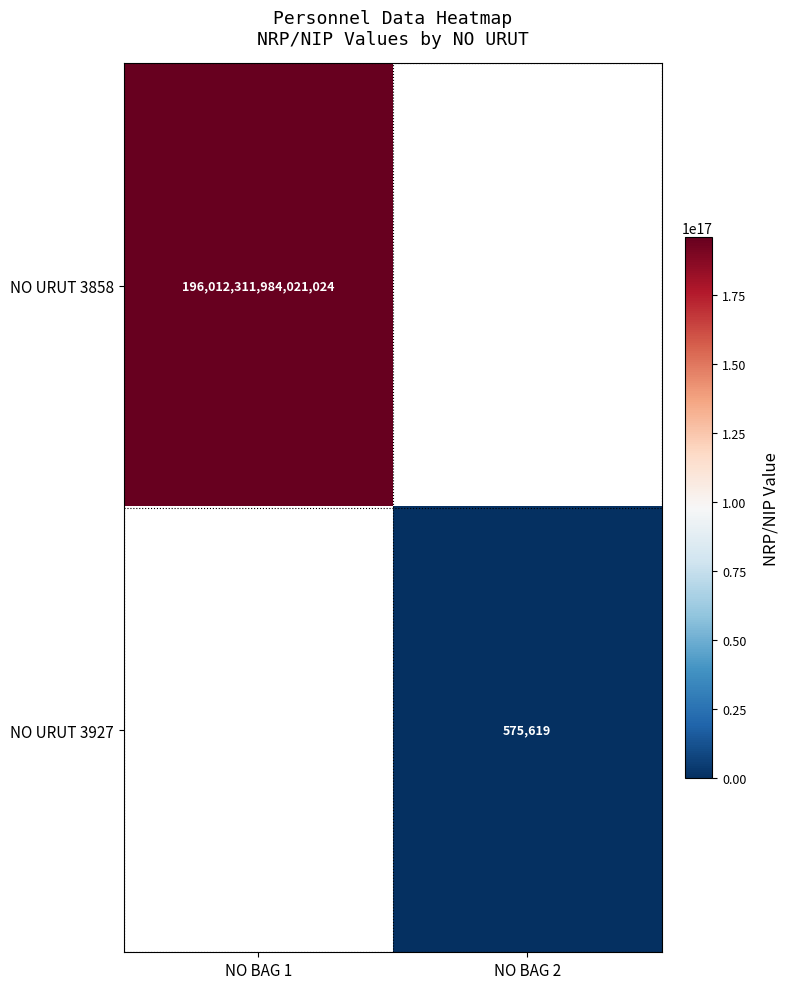

Which category has the lowest value across all series?

NO BAG 2